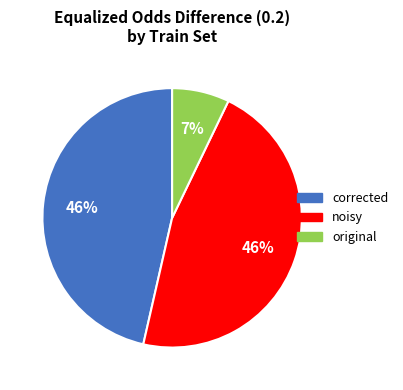

Is it true that noisy is 34% of the pie?

False